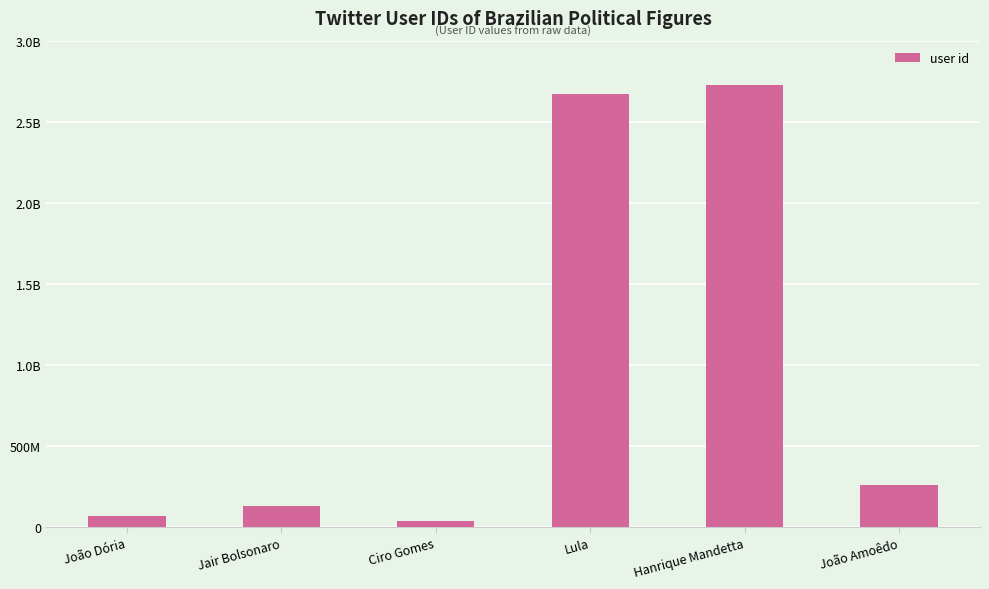

What position from the right is João Amoêdo?

1